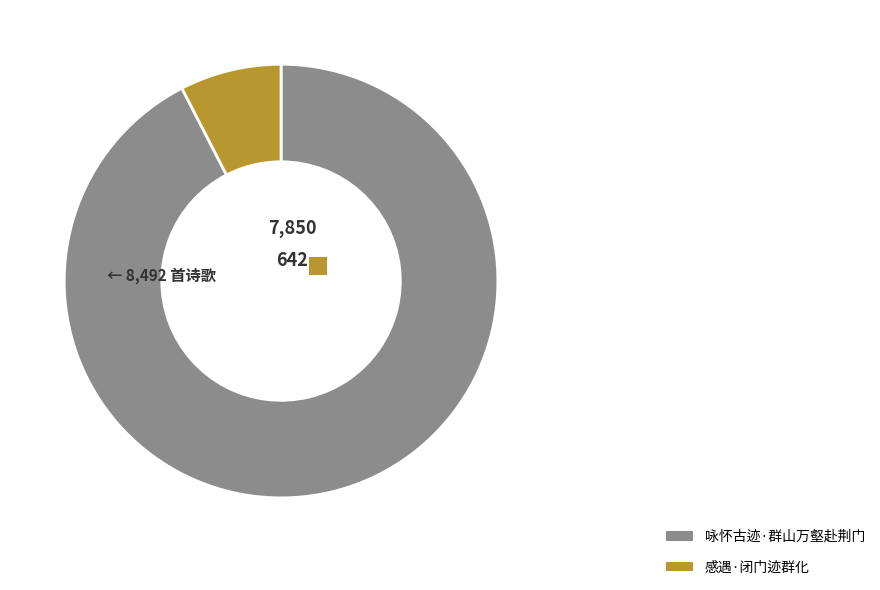

To the nearest percent, what is the combined percentage of 咏怀古迹·群山万壑赴荆门 and 感遇·闭门迹群化?

100%